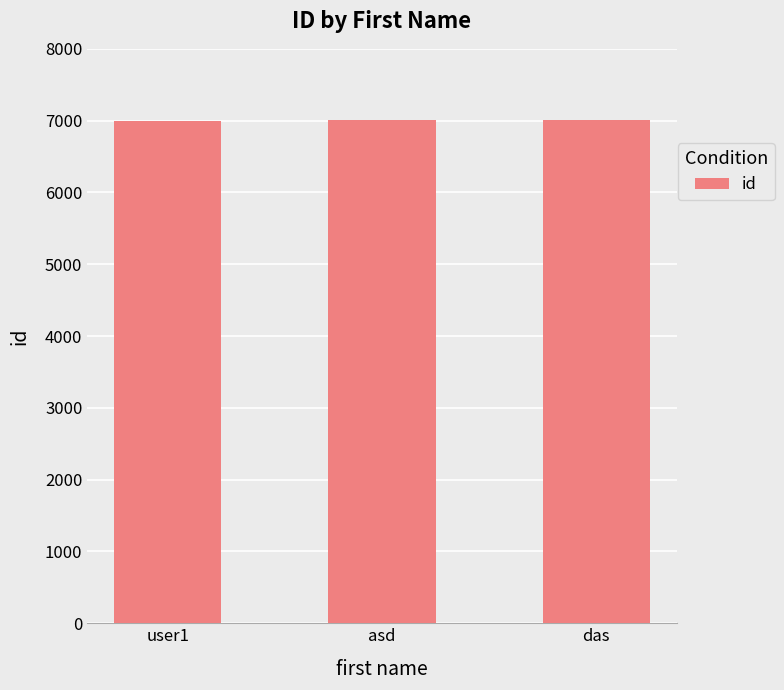

Approximately how many times larger is the value at user1 compared to das?

1.0